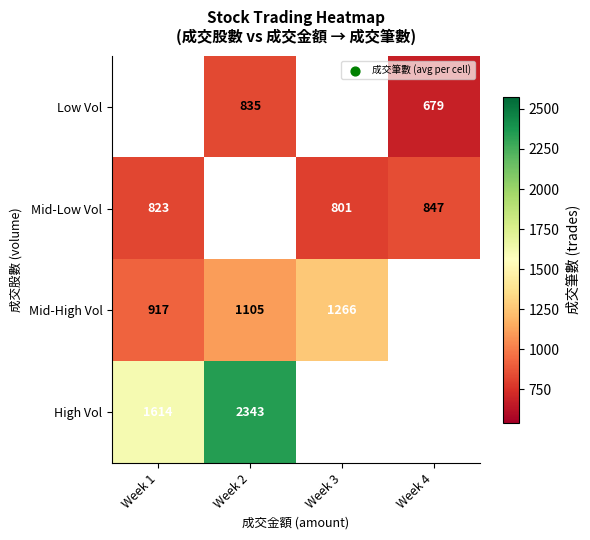

The Mid-Low Vol series shows 823 at Week 1. True or false?

True